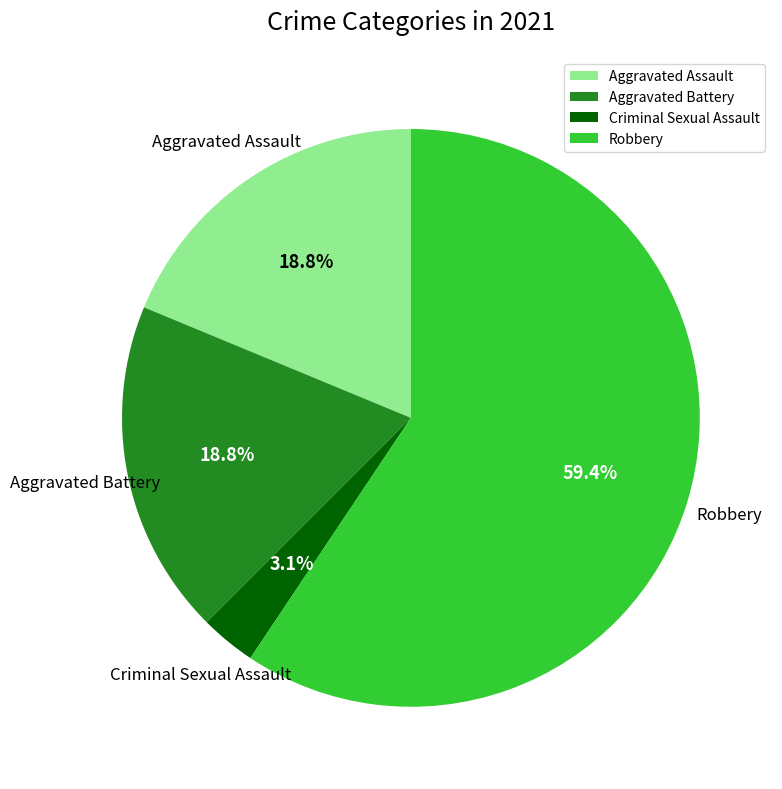

Does Aggravated Assault represent more than half of the total?

No